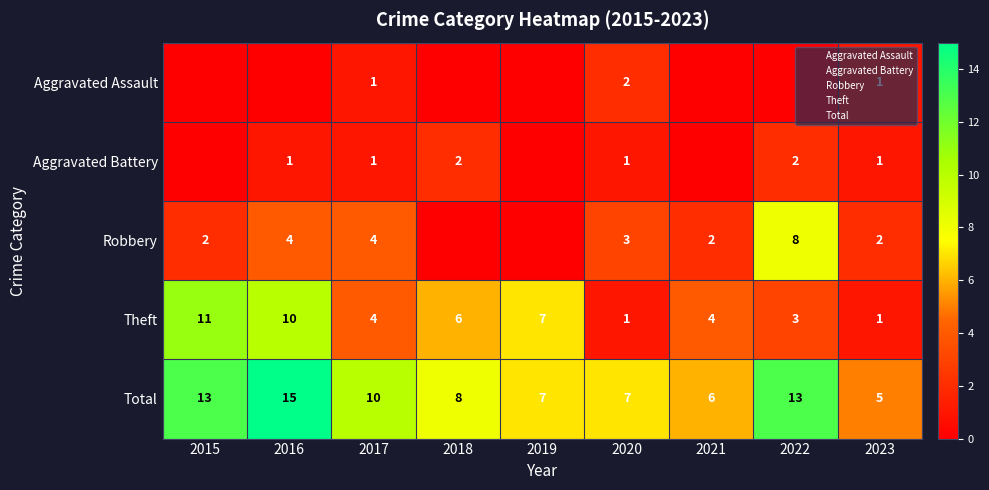

Which series has the largest total across all categories?

Total